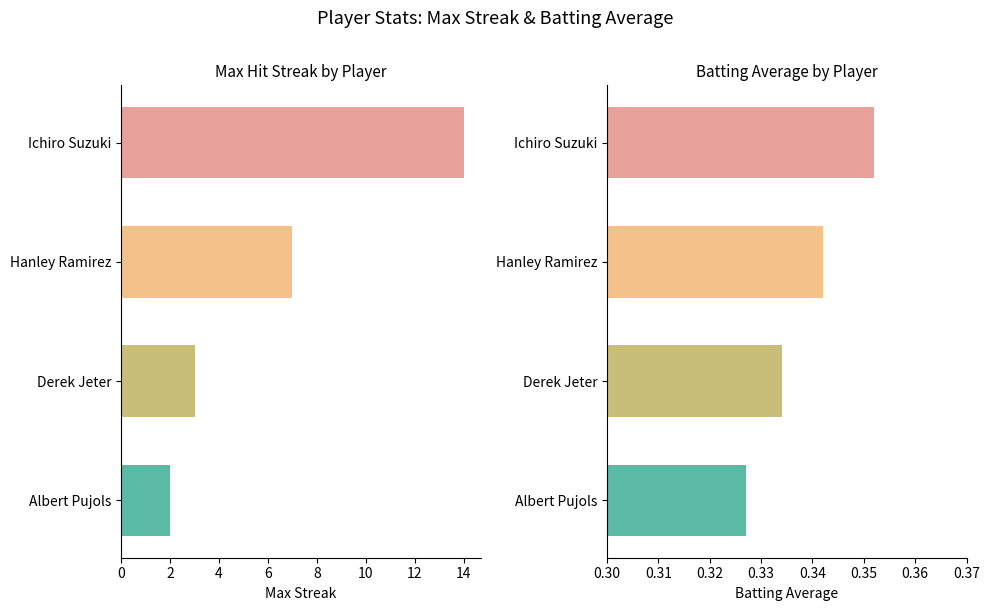

How many values in the Max Streak series exceed 7?

1